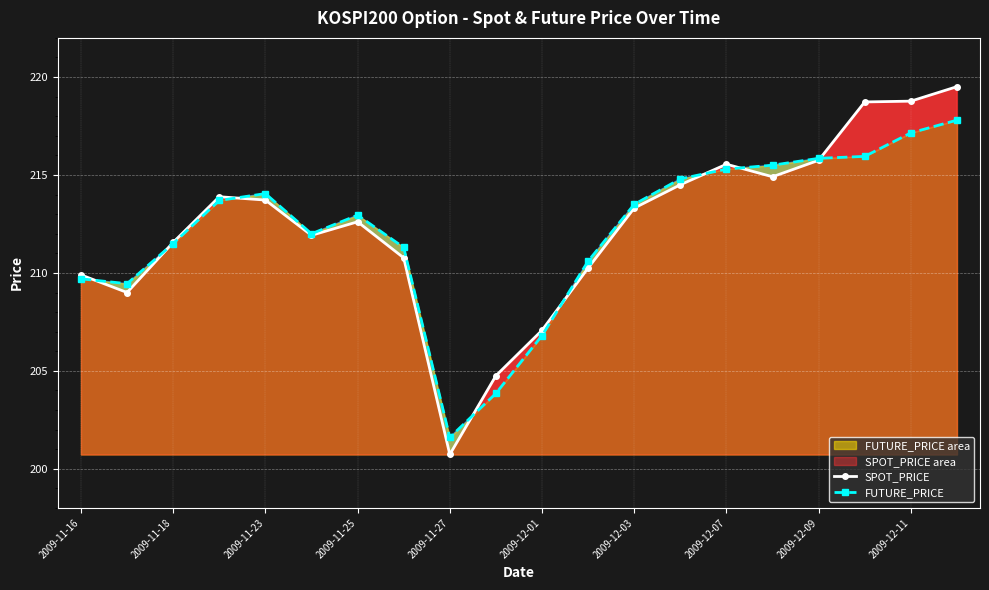

List the series in order of their peak value, lowest first.

FUTURE_PRICE, SPOT_PRICE